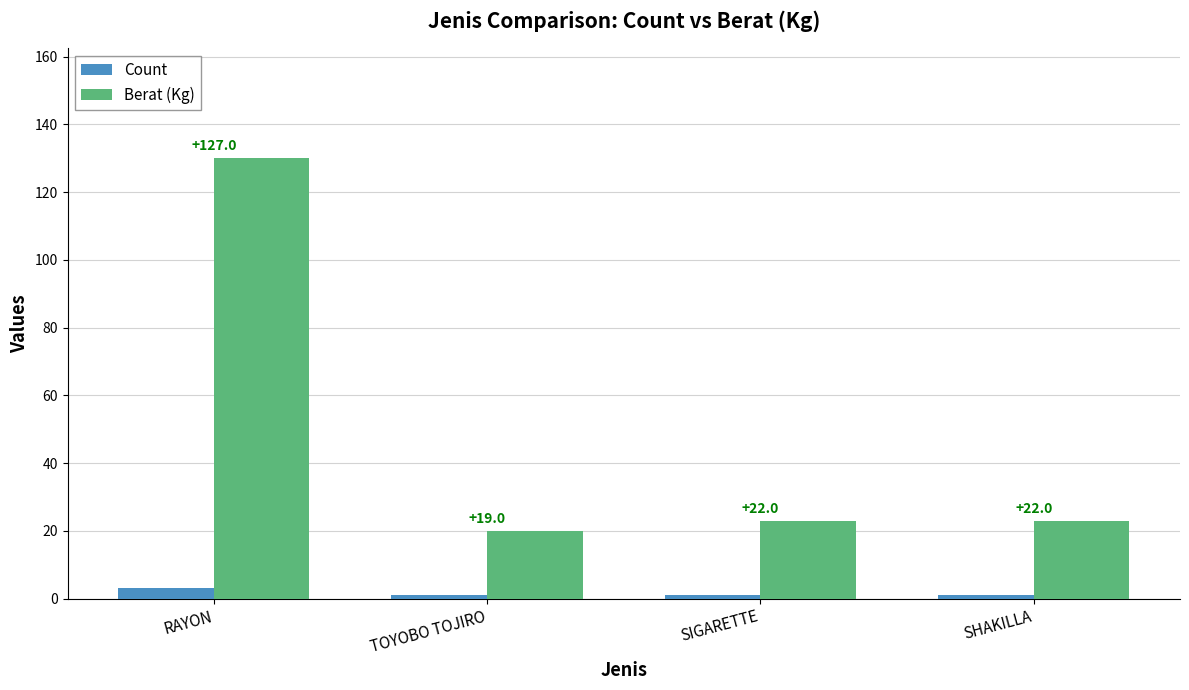

How many bars are there in each group?

2